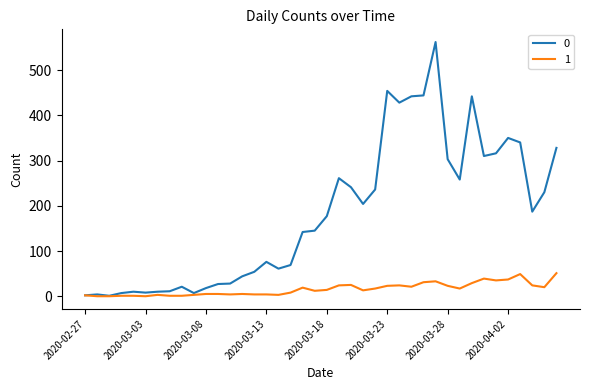

What is the greatest value displayed?

562